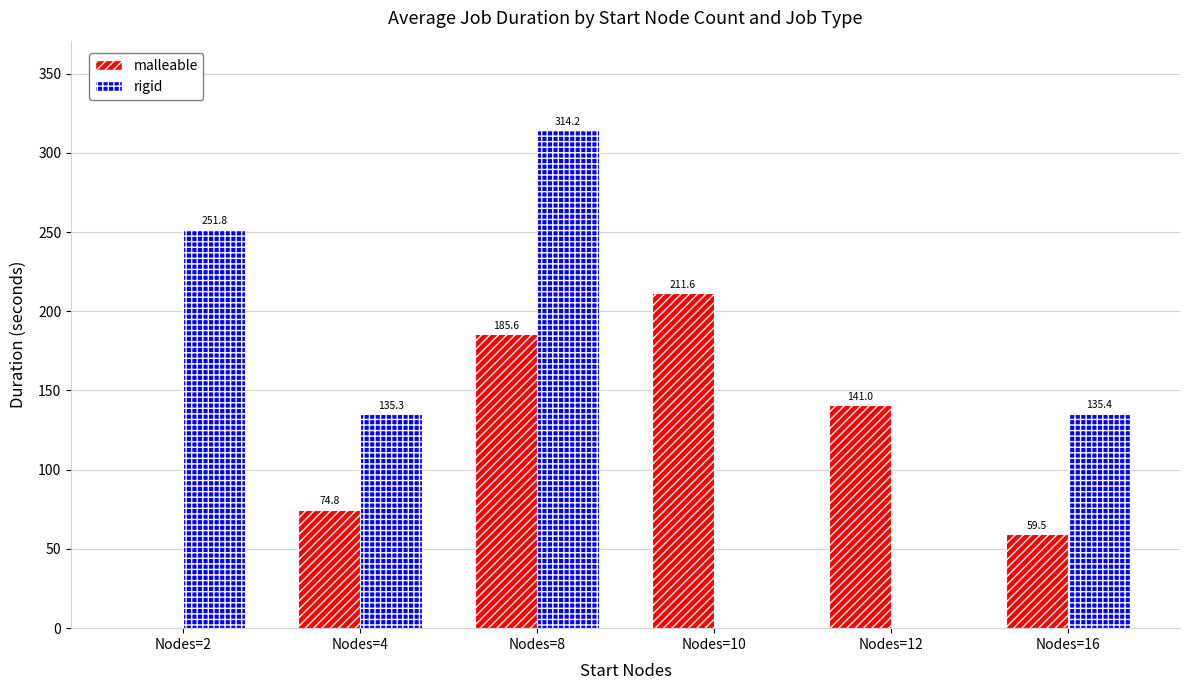

How many groups of bars are there?

6